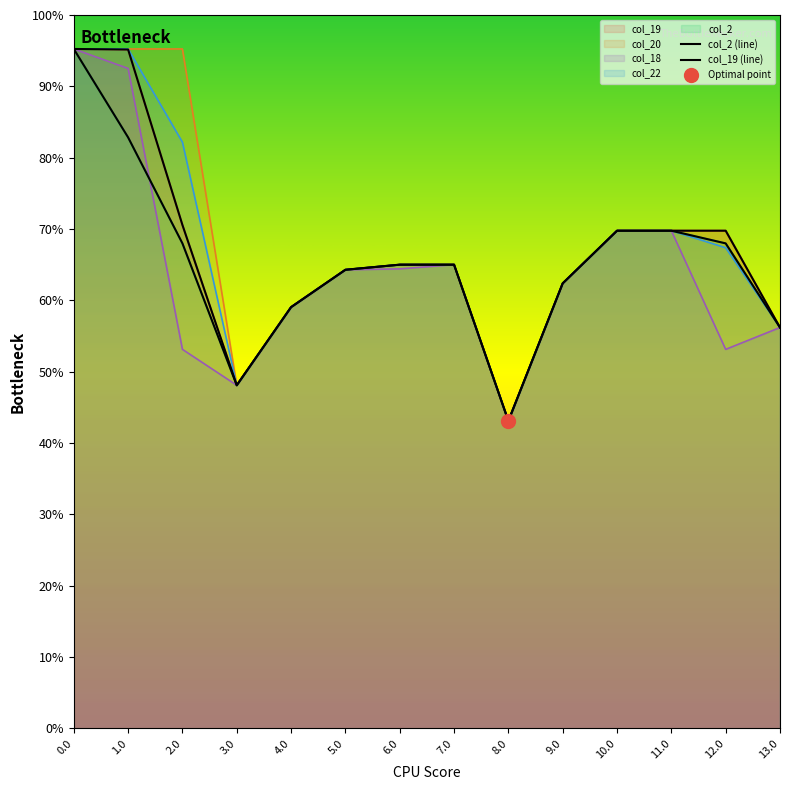

Is it true that col_18 equals 464.7 at 9.0?

False